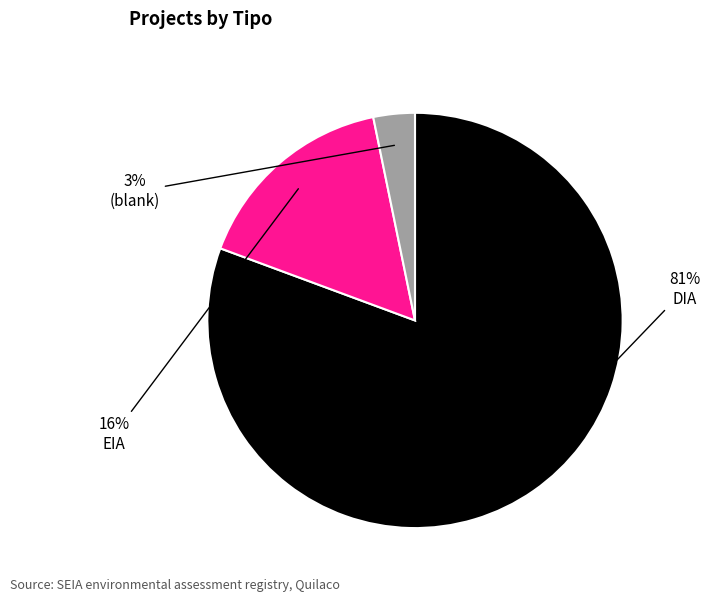

Does any single category account for the majority?

Yes